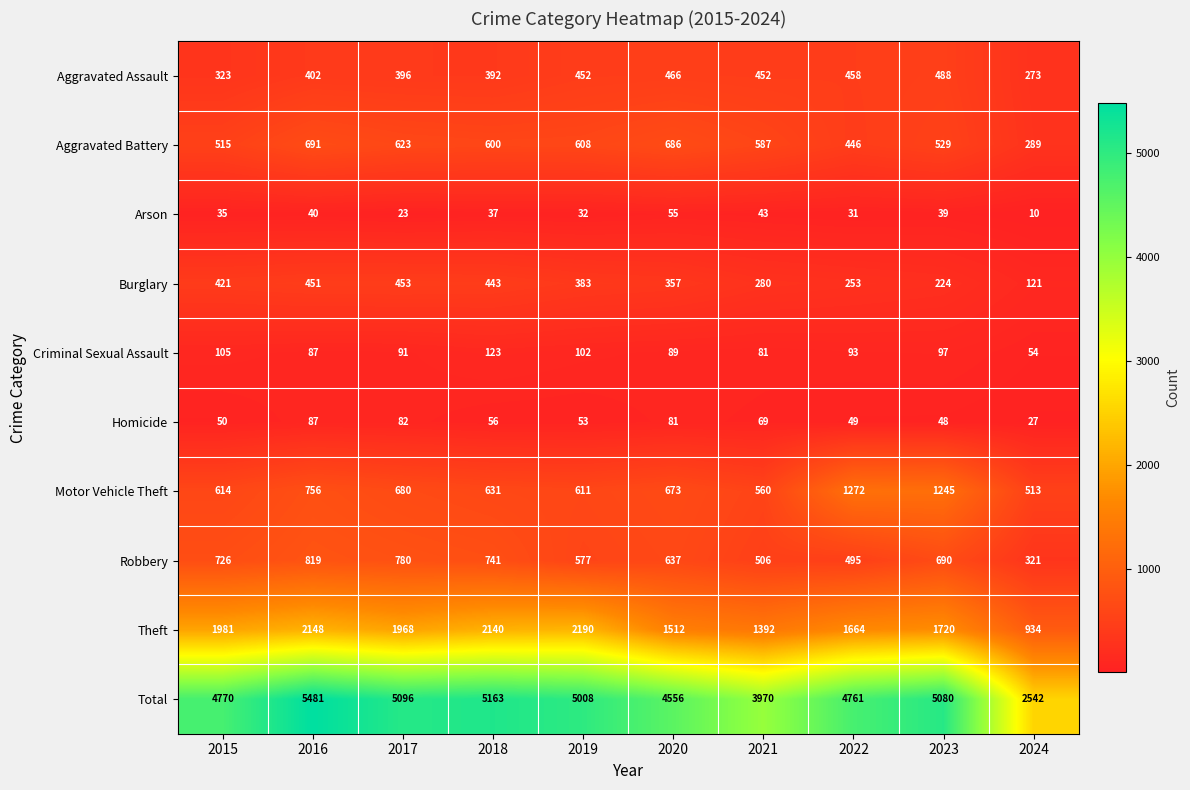

Which series has the largest total across all categories?

Total